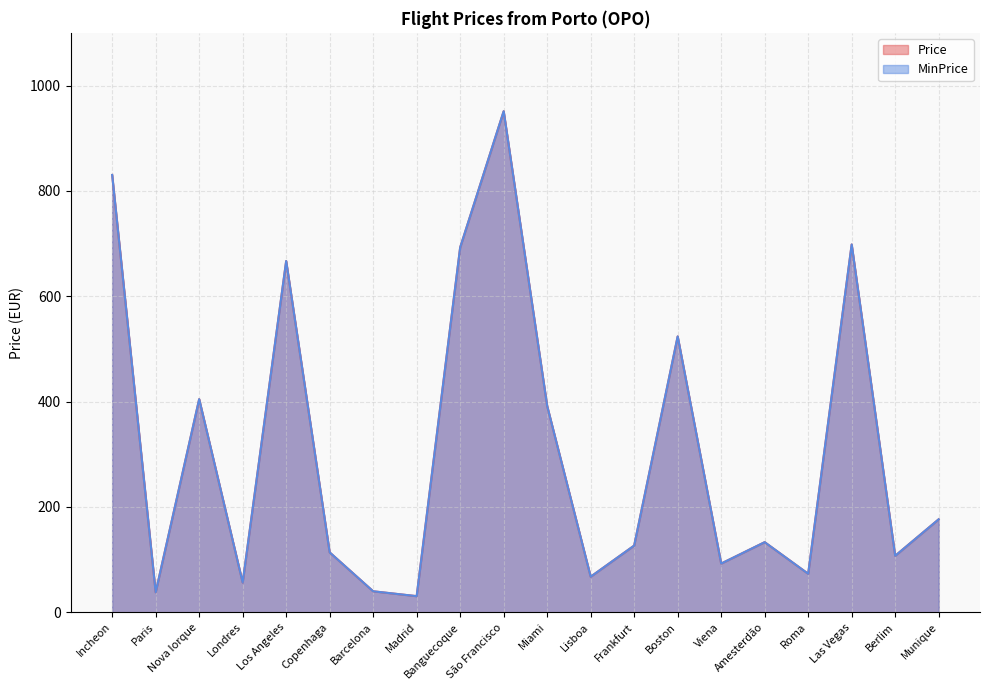

What is the value of the MinPrice point at the 16th from the left?

133.0